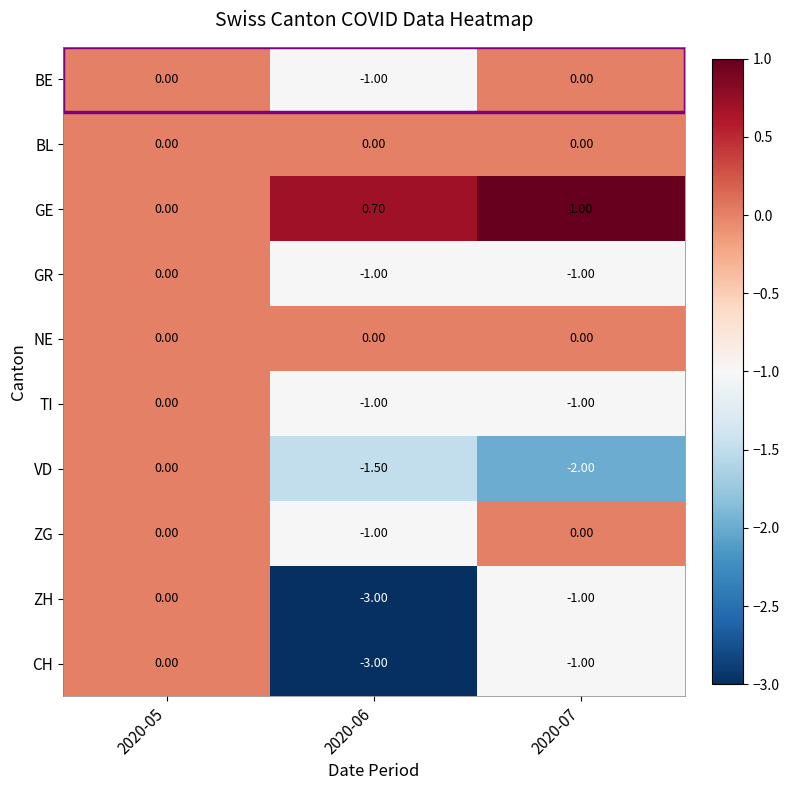

What is the minimum value shown in the chart?

-3.0